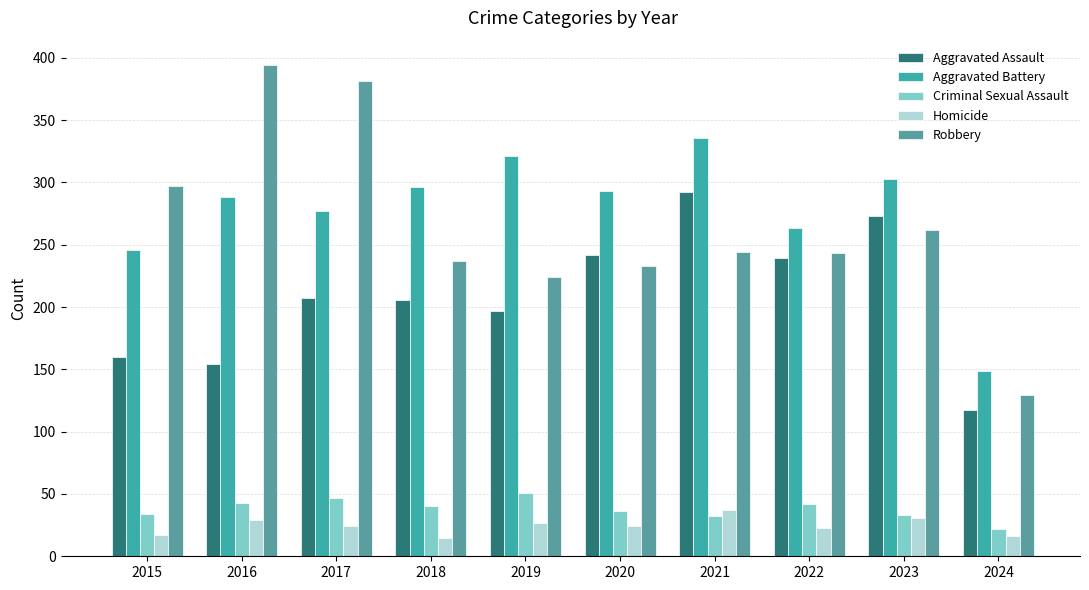

Where does the Aggravated Assault series first go above 207?

2020